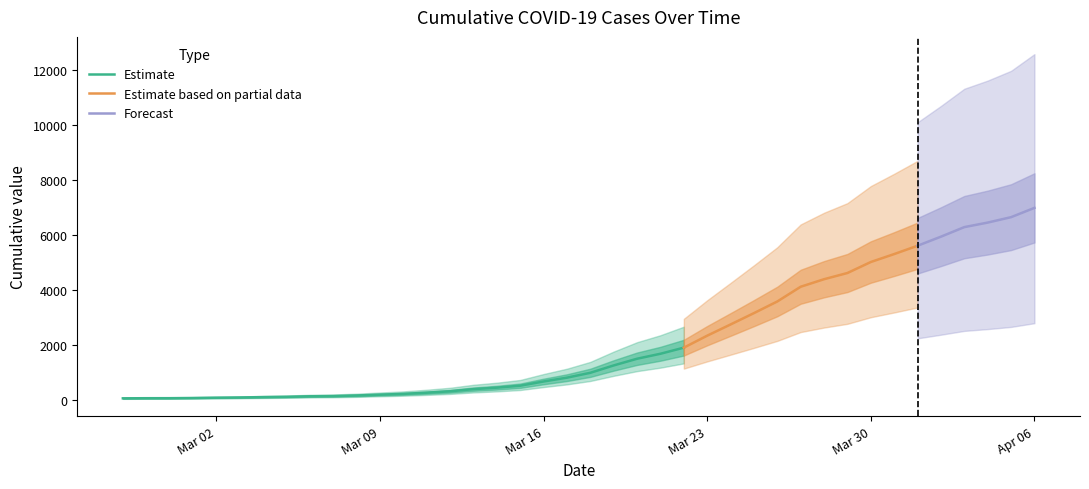

Rank the categories by value from highest to lowest.

2020-04-06, 2020-04-05, 2020-04-04, 2020-04-03, 2020-04-02, 2020-04-01, 2020-03-31, 2020-03-30, 2020-03-29, 2020-03-28, 2020-03-27, 2020-03-26, 2020-03-25, 2020-03-24, 2020-03-23, 2020-03-22, 2020-03-21, 2020-03-20, 2020-03-19, 2020-03-18, 2020-03-17, 2020-03-16, 2020-03-15, 2020-03-14, 2020-03-13, 2020-03-12, 2020-03-11, 2020-03-10, 2020-03-09, 2020-03-08, 2020-03-07, 2020-03-06, 2020-03-05, 2020-03-04, 2020-03-03, 2020-03-02, 2020-03-01, 2020-02-29, 2020-02-28, 2020-02-27